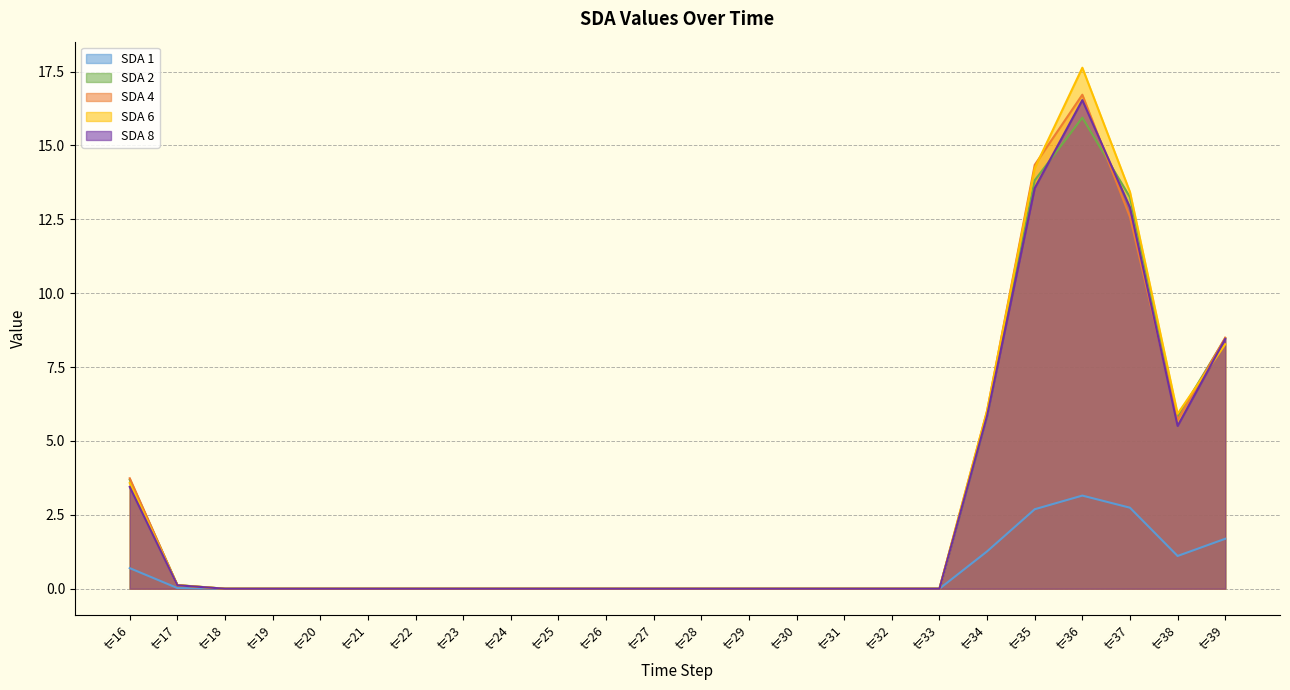

What is the maximum value shown in the chart?

17.6